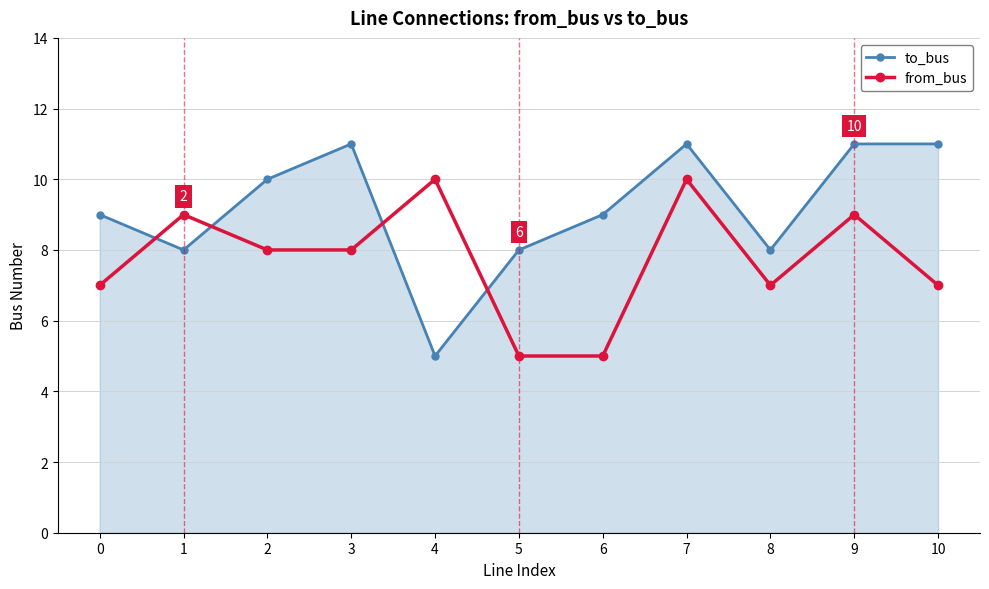

What is the spread (max minus min) of values at 10?

4